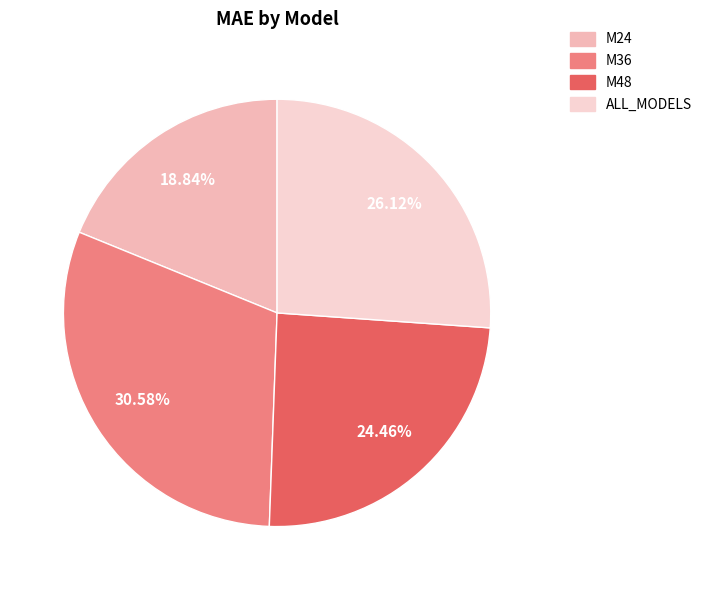

How many slices are in this pie chart?

4